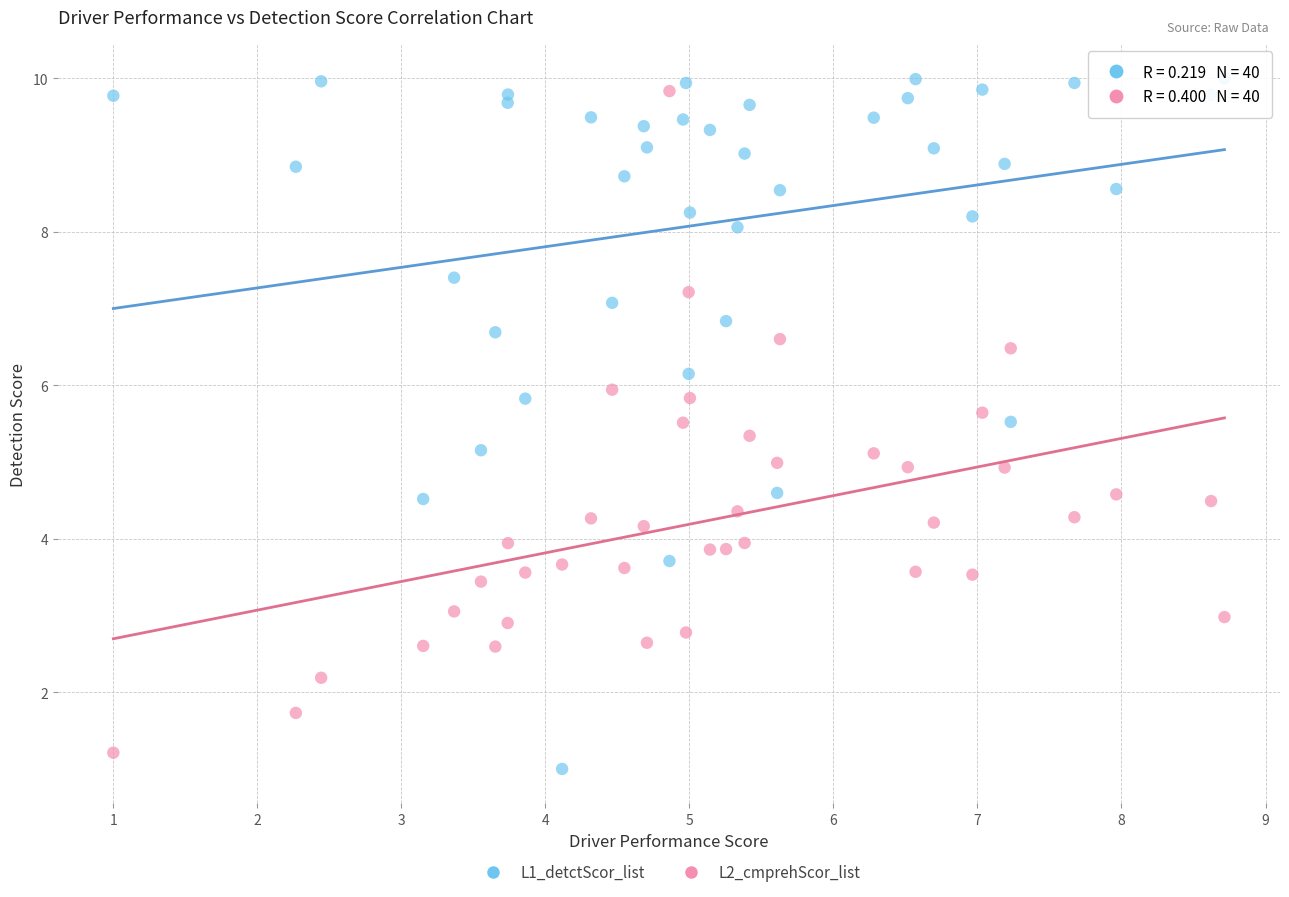

What are all the series names shown in the legend?

L1_detctScor_list, L2_cmprehScor_list